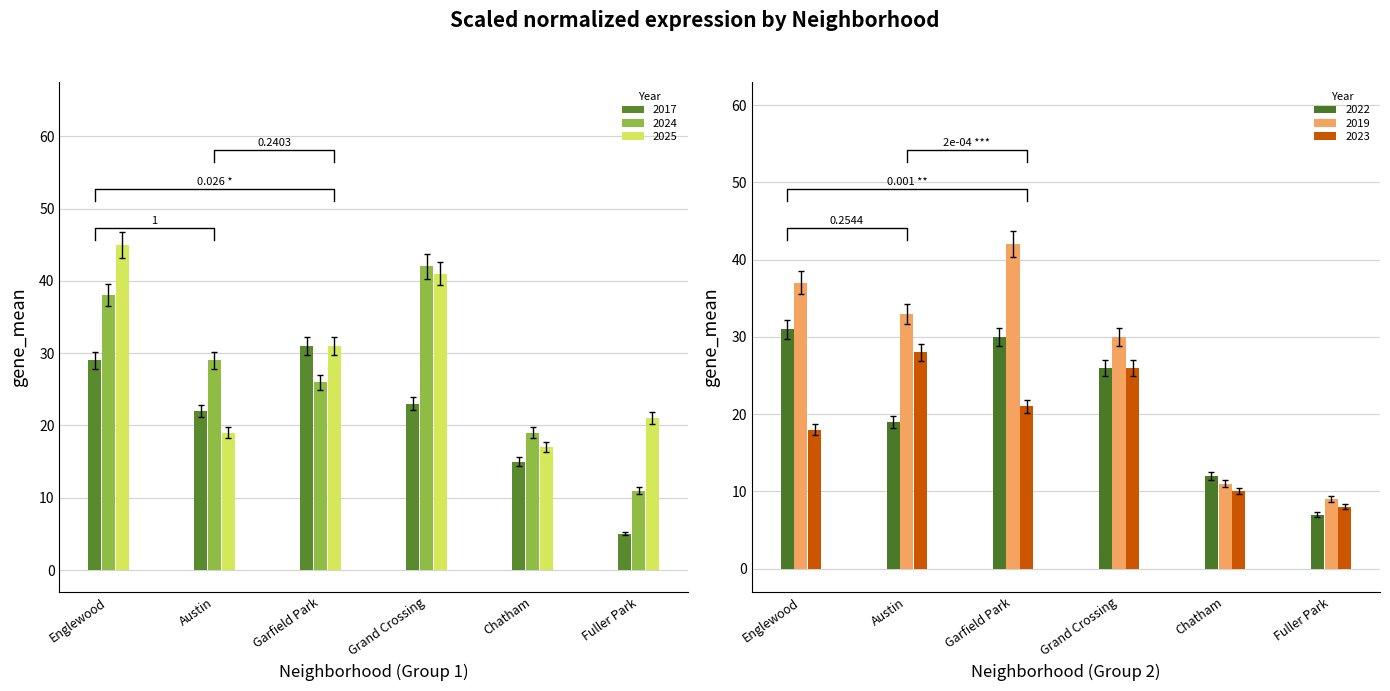

Reading left to right, list all the values displayed in this chart.

2017: Englewood=30.2	Austin=22.9	Garfield Park=32.2	Grand Crossing=23.9	Chatham=15.6	Fuller Park=5.2
2024: Englewood=36.5	Austin=27.8	Garfield Park=25.0	Grand Crossing=40.3	Chatham=18.2	Fuller Park=10.6
2025: Englewood=43.2	Austin=18.2	Garfield Park=29.8	Grand Crossing=39.4	Chatham=16.3	Fuller Park=20.2
2022: Englewood=29.8	Austin=18.2	Garfield Park=28.8	Grand Crossing=25.0	Chatham=11.5	Fuller Park=6.7
2019: Englewood=35.5	Austin=31.7	Garfield Park=40.3	Grand Crossing=28.8	Chatham=10.6	Fuller Park=8.6
2023: Englewood=17.3	Austin=26.9	Garfield Park=20.2	Grand Crossing=25.0	Chatham=9.6	Fuller Park=7.7